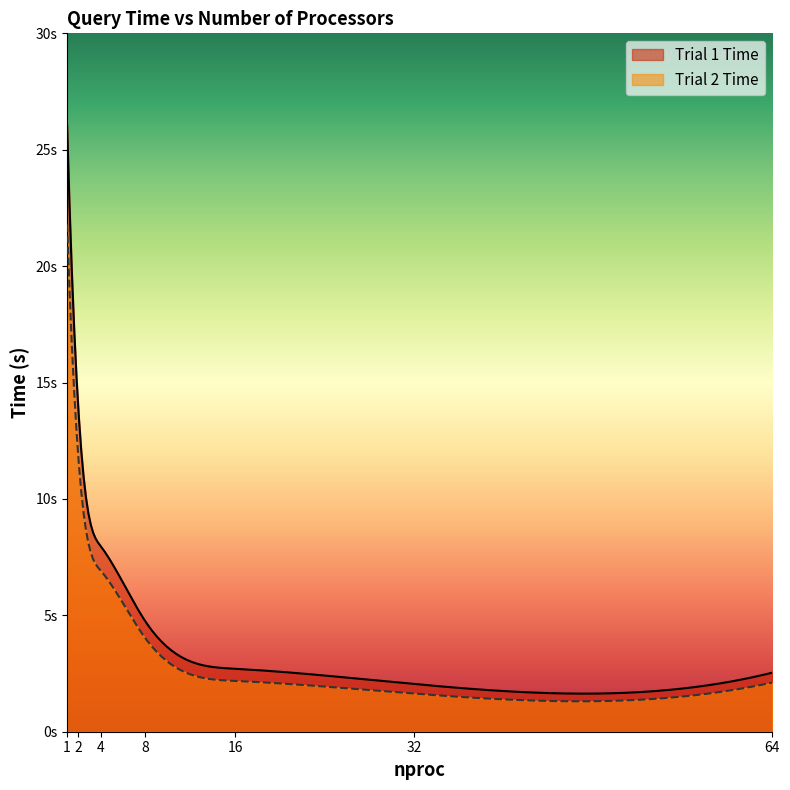

What are all the series names shown in the legend?

Trial 1 Time, Trial 2 Time